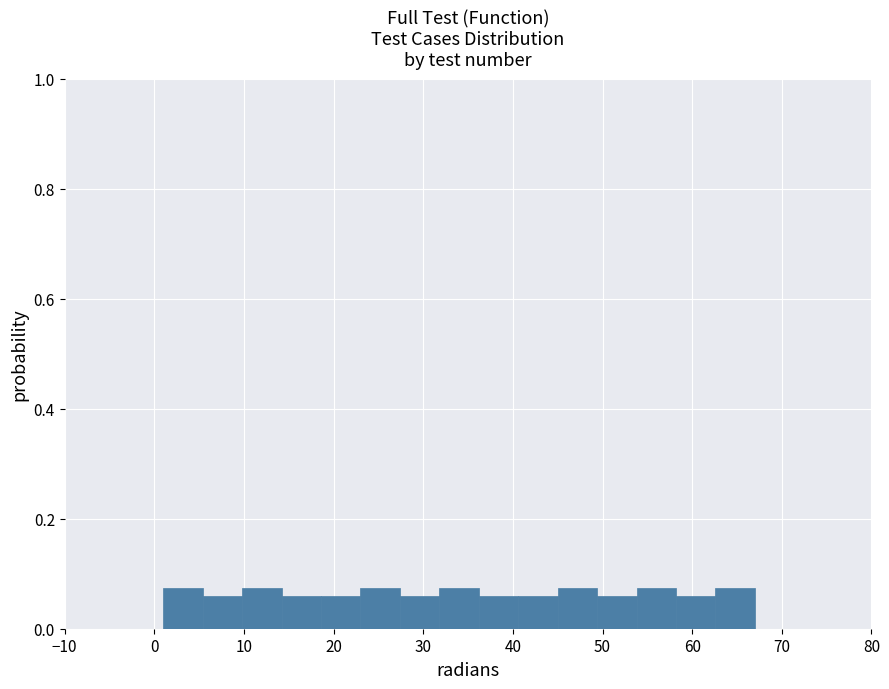

Reading left to right, transcribe this chart: for each bar, give the range it covers on the x-axis and its height. Neither the bar edges nor the heights are printed on the chart, so give them approximately, as read against the axes.

1.0 to 5.4: 0.08
5.4 to 9.8: 0.06
9.8 to 14.2: 0.08
14.2 to 18.6: 0.06
18.6 to 23.0: 0.06
23.0 to 27.4: 0.08
27.4 to 31.8: 0.06
31.8 to 36.2: 0.08
36.2 to 40.6: 0.06
40.6 to 45.0: 0.06
45.0 to 49.4: 0.08
49.4 to 53.8: 0.06
53.8 to 58.2: 0.08
58.2 to 62.6: 0.06
62.6 to 67.0: 0.08